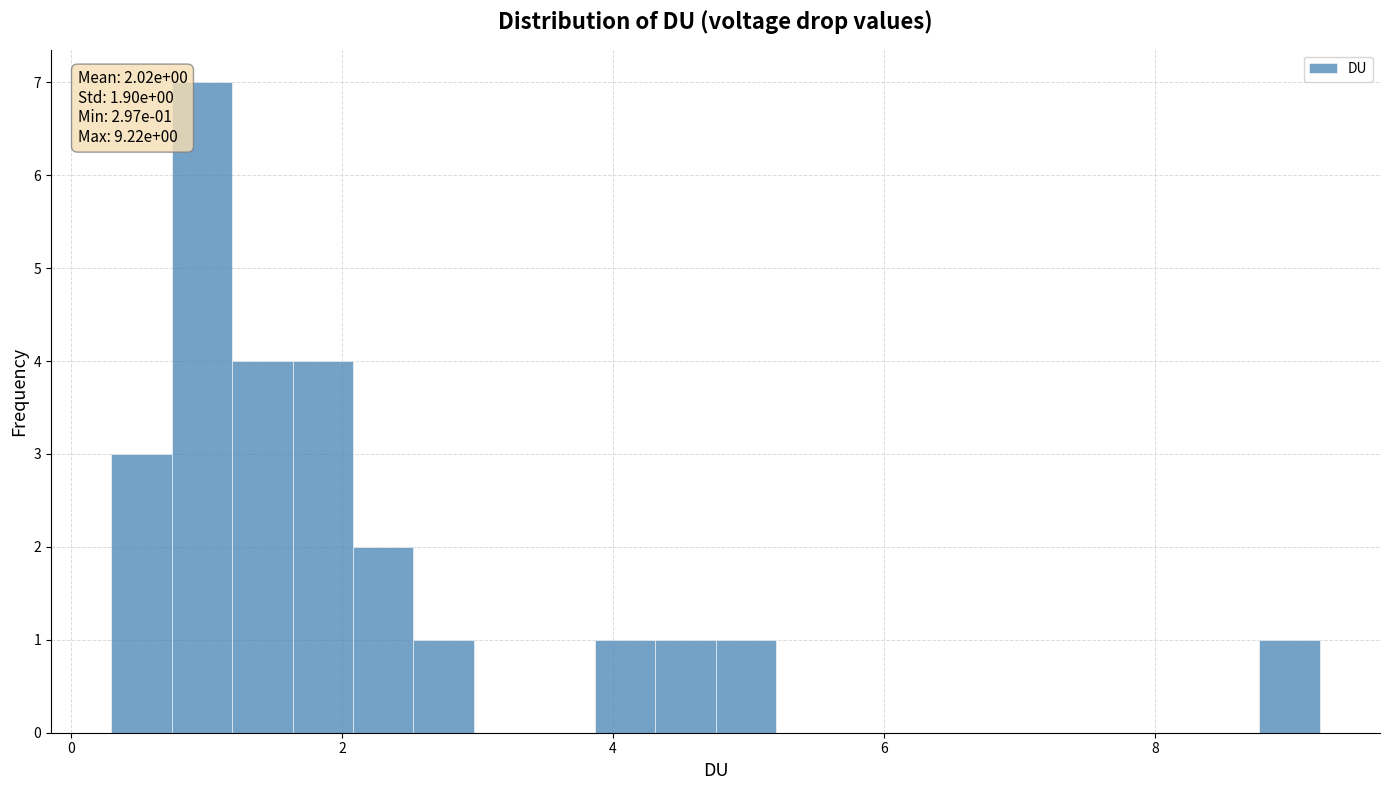

Around what value on the x-axis is the tallest bar? Give the approximate position of its centre, as read against the axis.

1.0